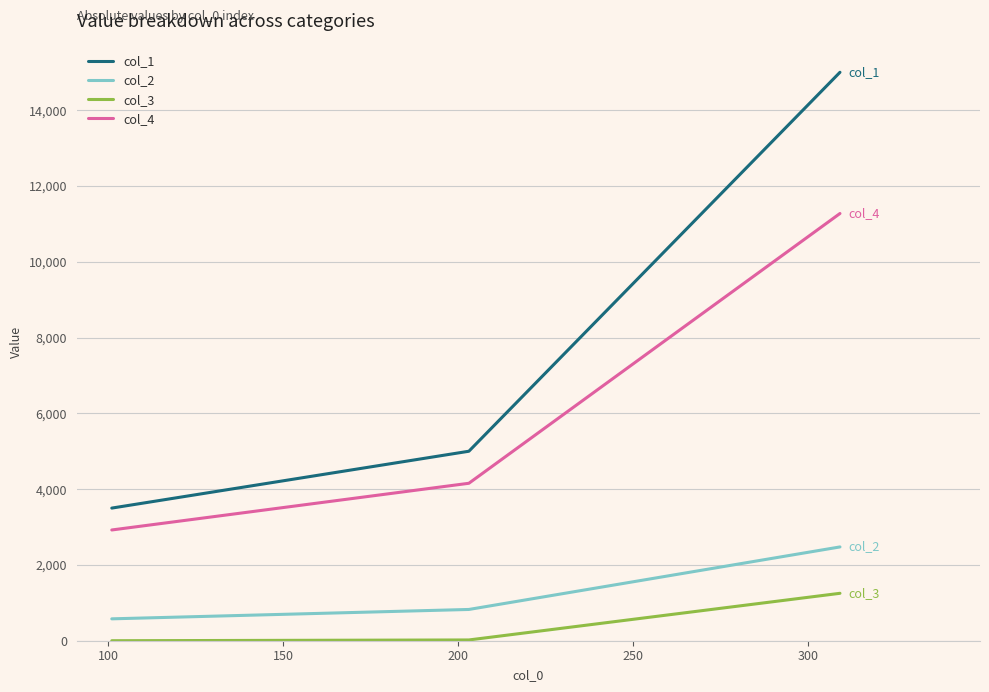

Which series has the largest range (max minus min)?

col_1